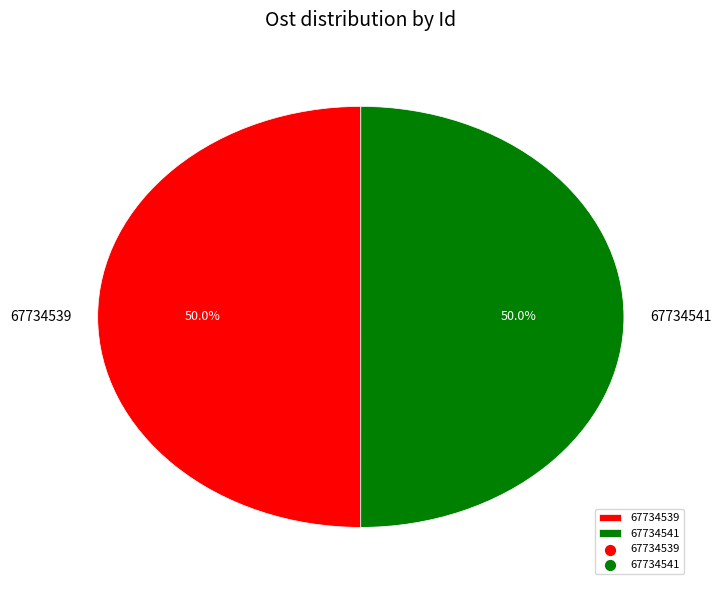

What percentage is NOT represented by 67734539?

50.0%